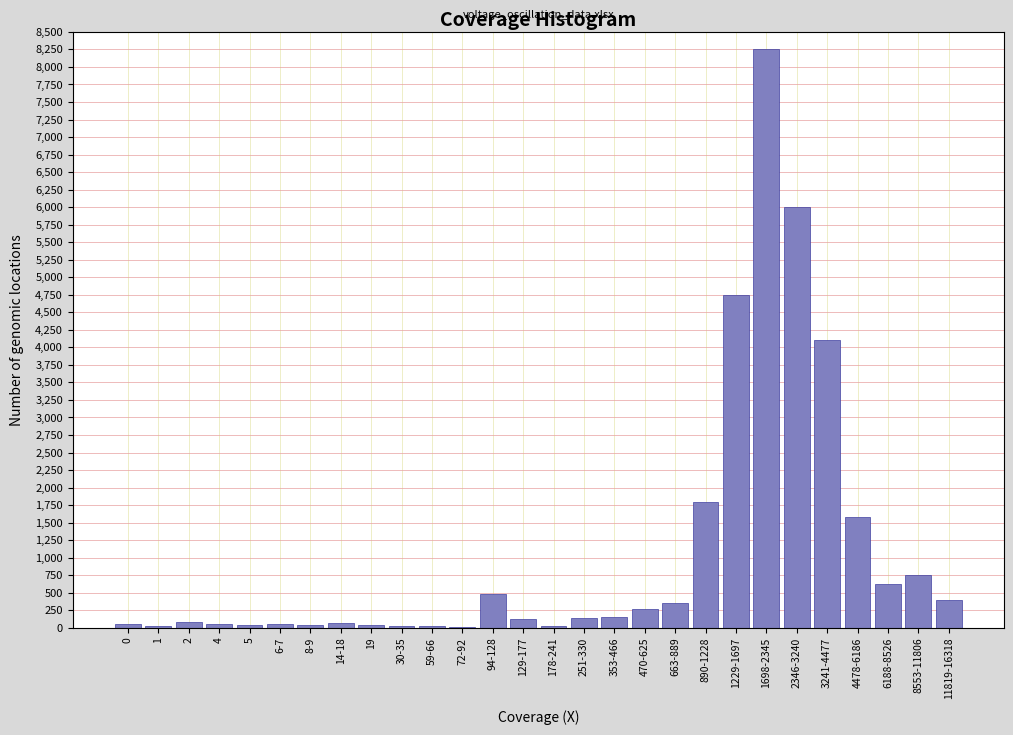

Which label corresponds to the largest value in the chart?

1698-2345